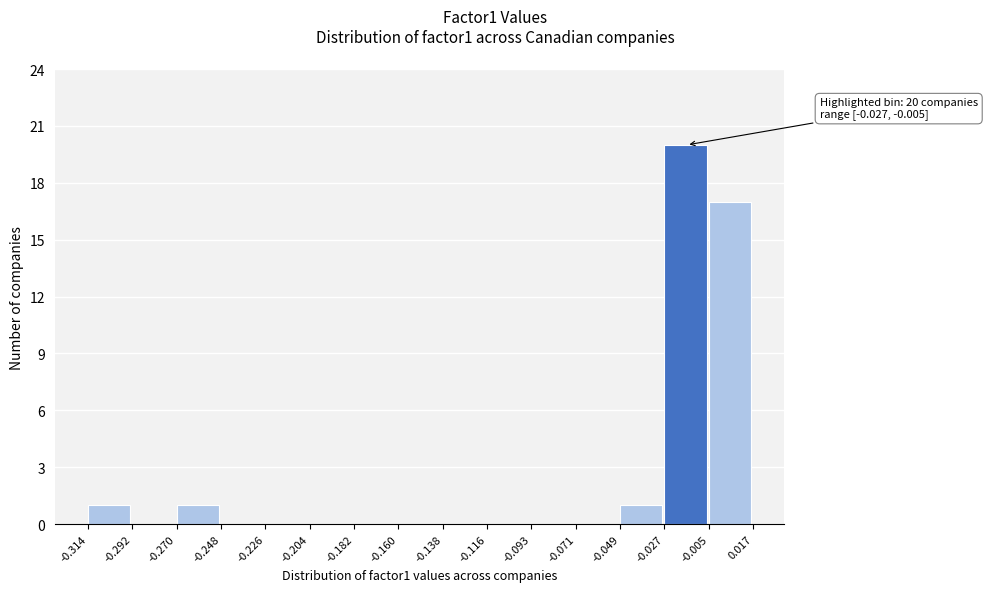

Over which range of the x-axis is the bar tallest?

-0.027 to -0.005